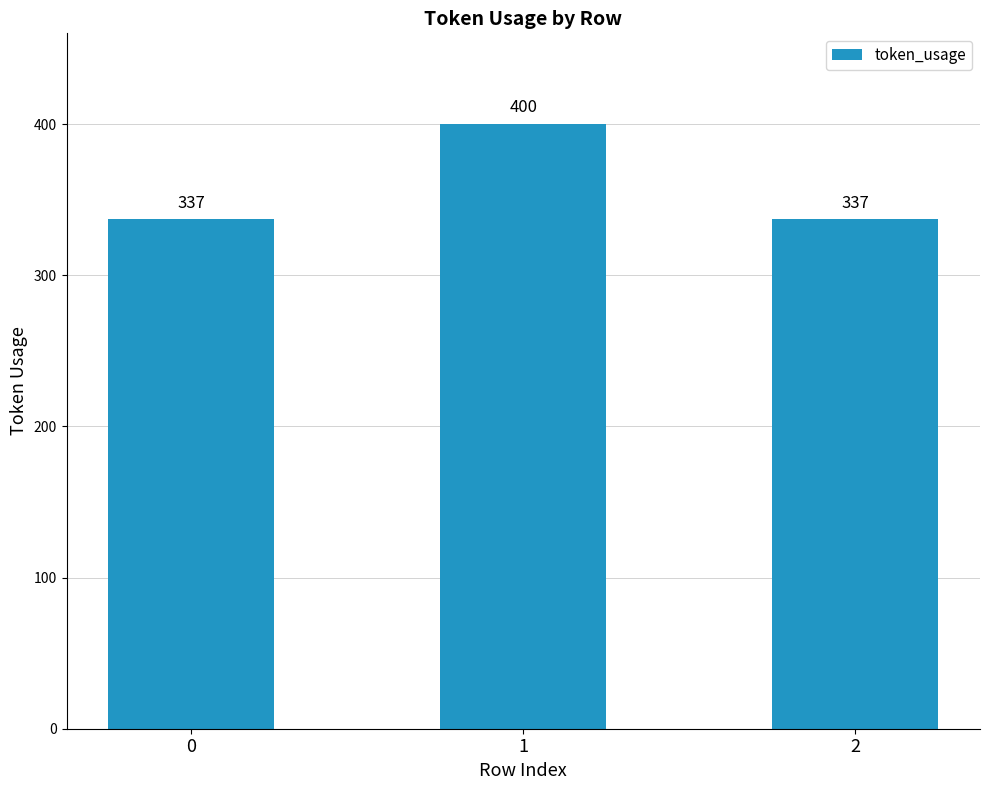

The chart shows a value of 337 at 2. True or false?

True